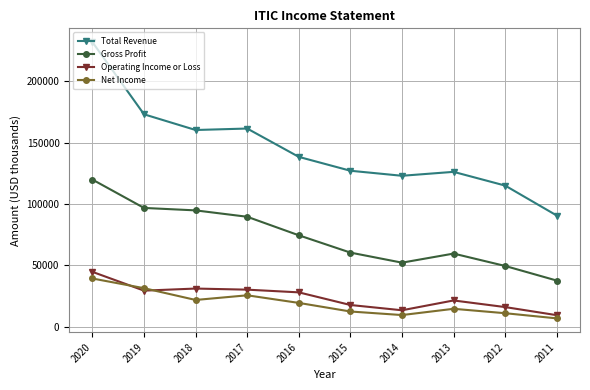

What are all the series names shown in the legend?

Total Revenue, Gross Profit, Operating Income or Loss, Net Income